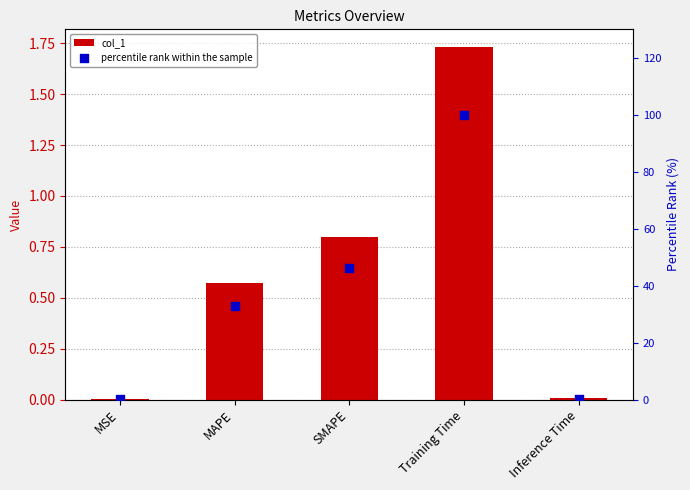

Is the value of percentile rank within the sample at MAPE greater than the value of col_1 at Inference Time?

Yes